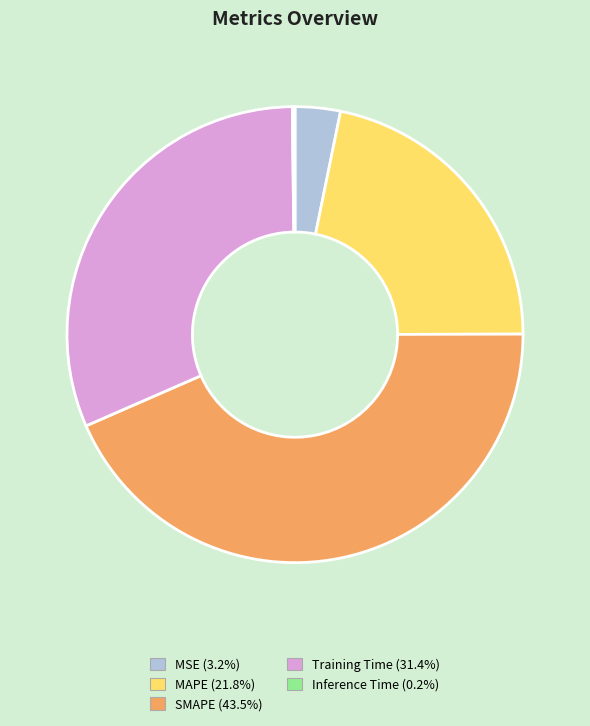

What is the largest slice in the pie chart?

SMAPE